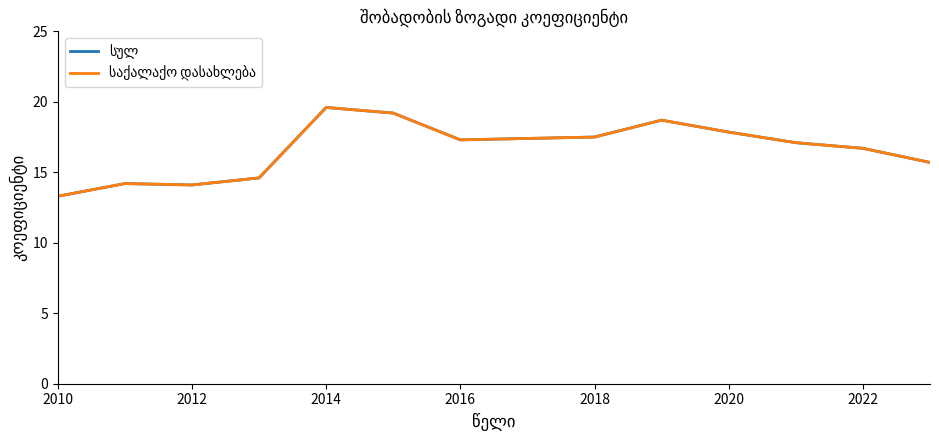

The საქალაქო დასახლება series shows 8.9 at 2012. True or false?

False